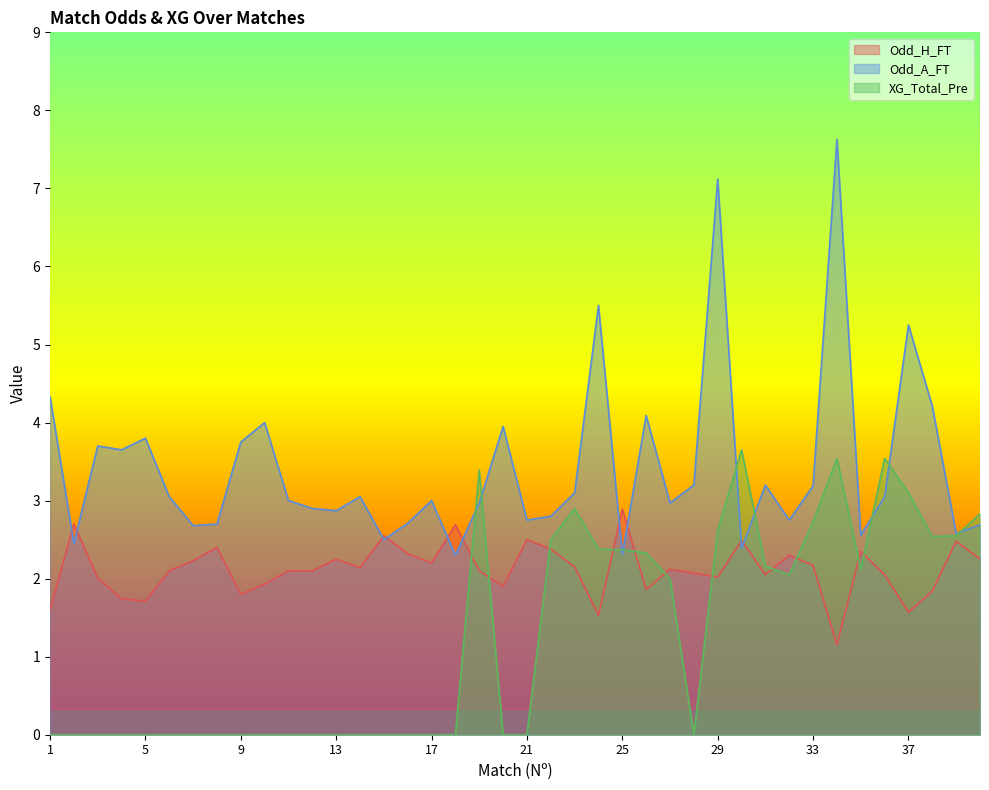

True or false: Odd_A_FT has a value of 1.4 at 30.

False